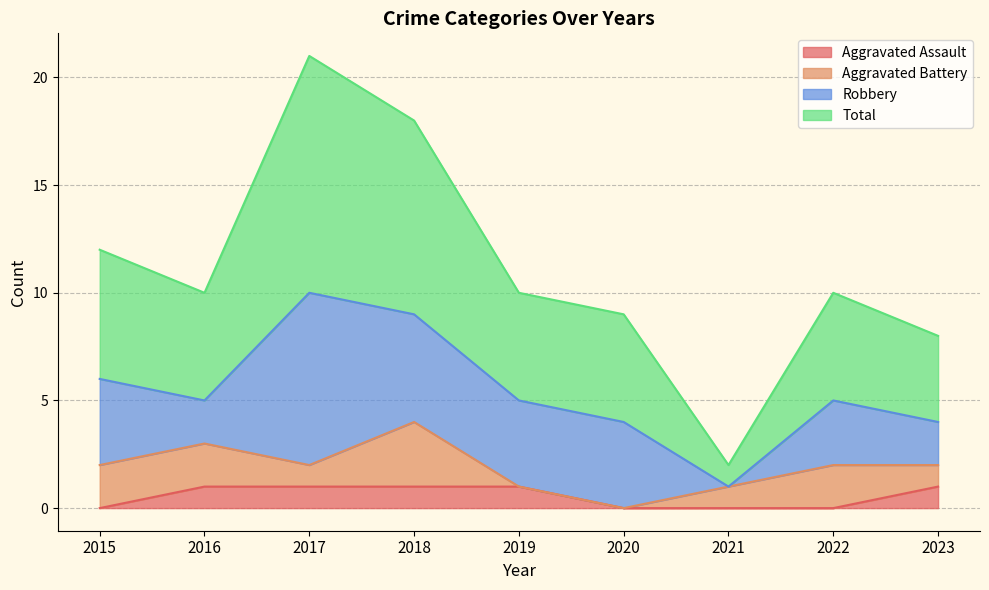

True or false: Aggravated Assault has a value of 2 at 2019.

False